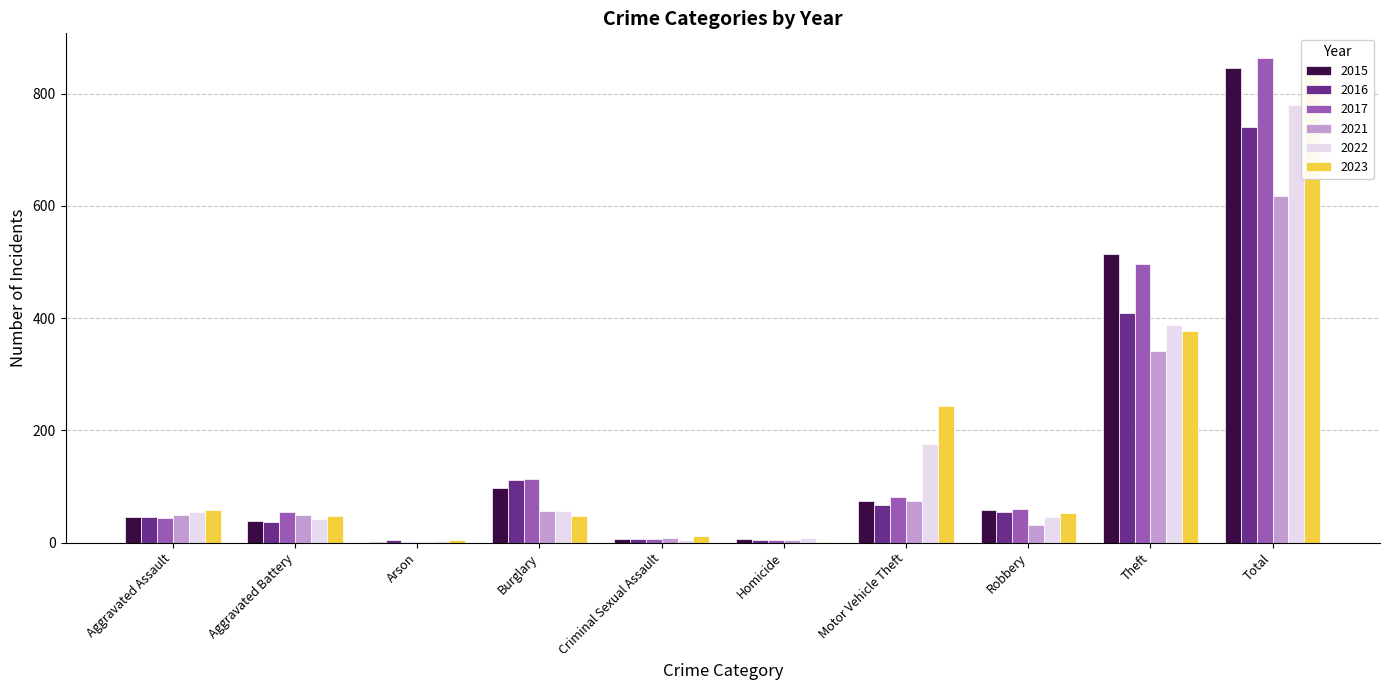

What is the total value across all series at Aggravated Battery?

267